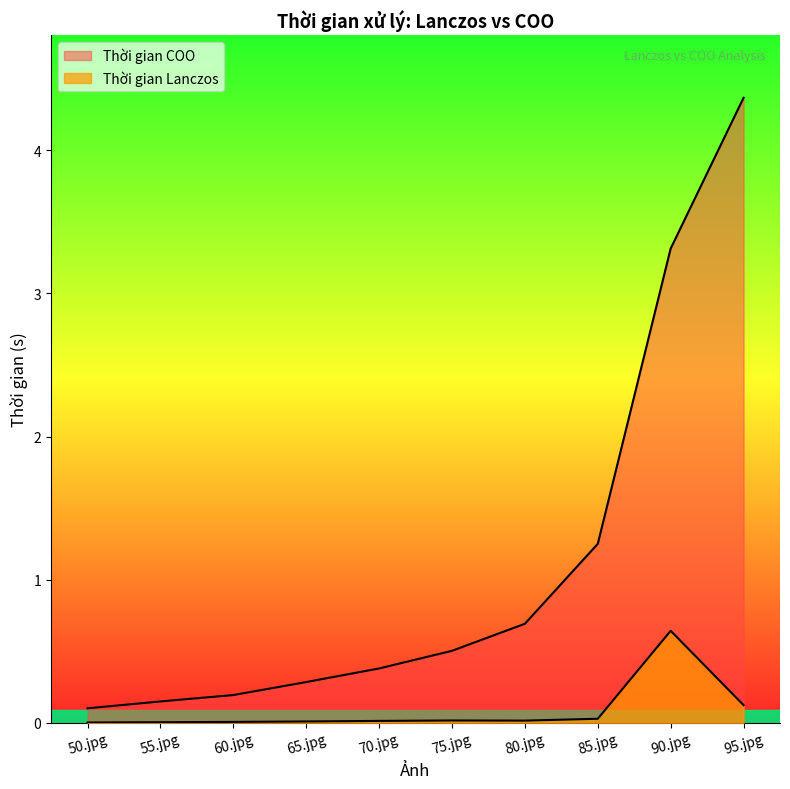

What is the difference between the Thời gian COO values at 90.jpg and 50.jpg?

3.2